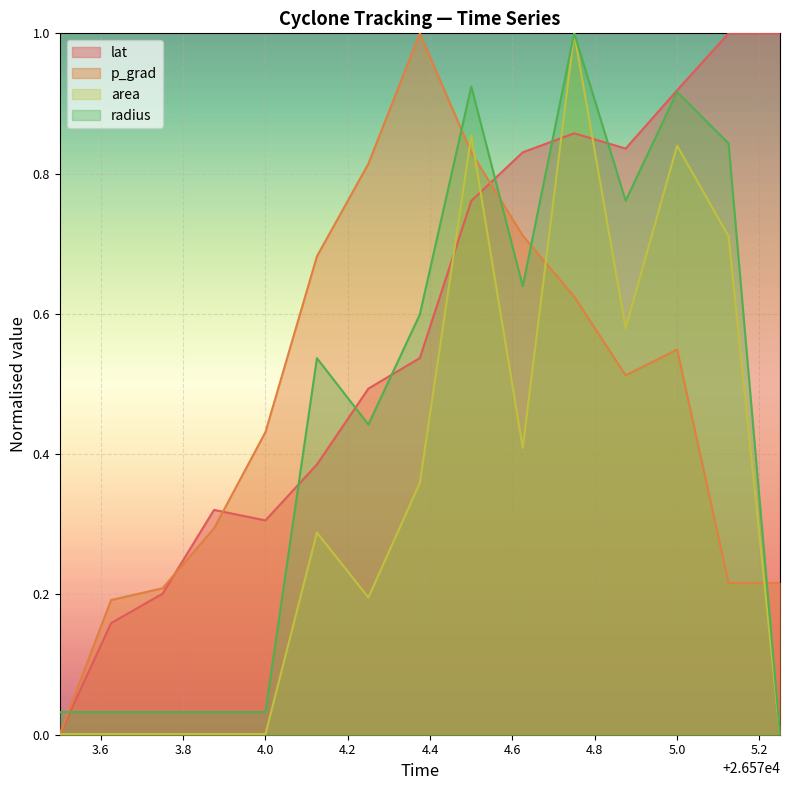

Which category has the highest value in the time series?

26575.125